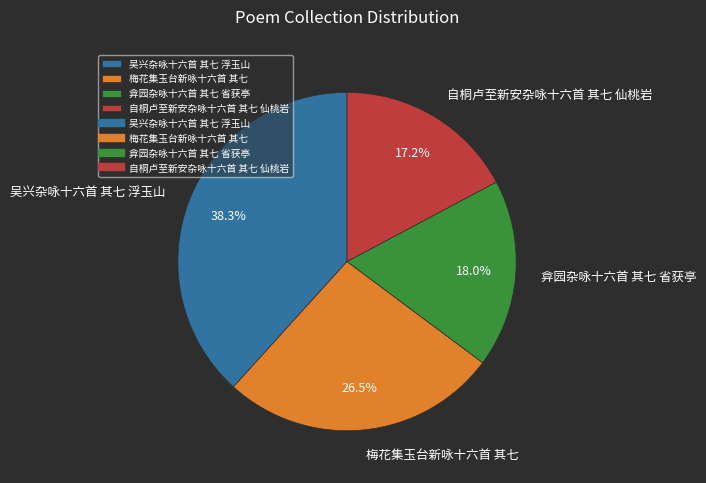

Between 吴兴杂咏十六首 其七 浮玉山 and 梅花集玉台新咏十六首 其七, which is larger?

吴兴杂咏十六首 其七 浮玉山